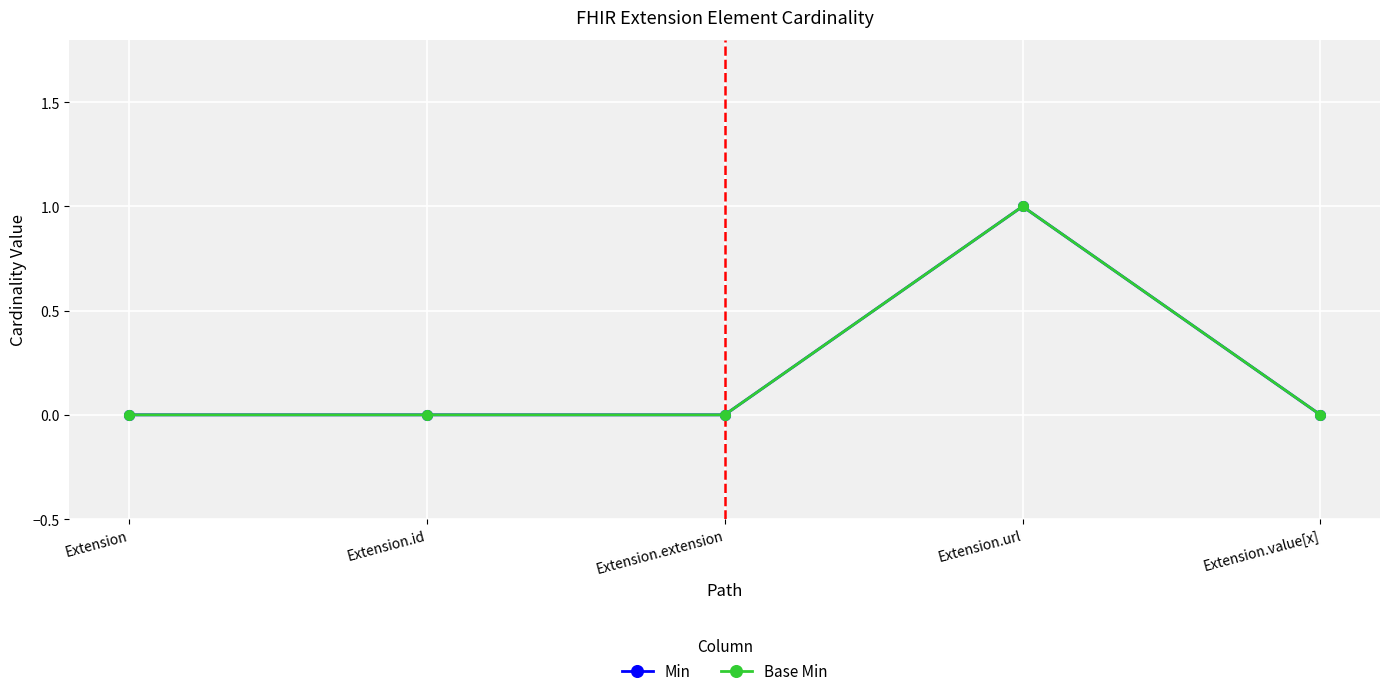

Is this an area chart (filled region under the line)?

No